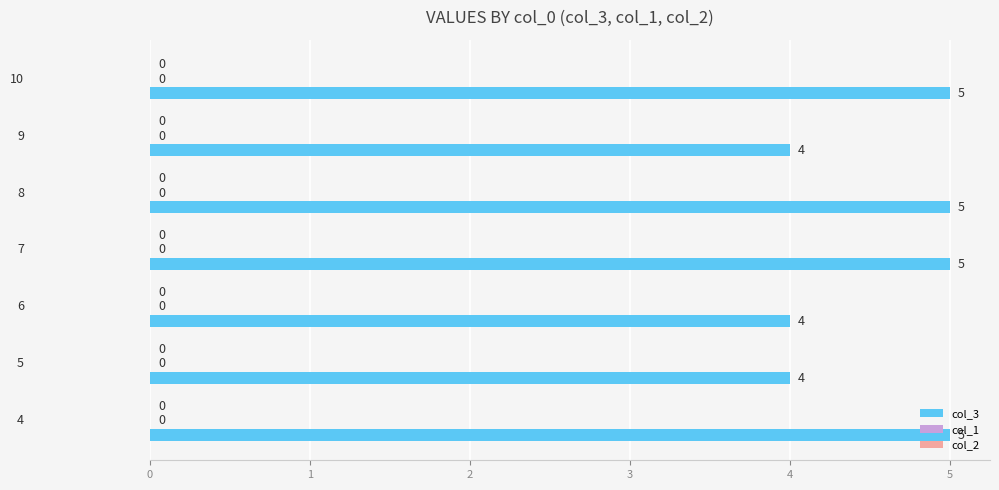

Does the chart contain any negative values?

No